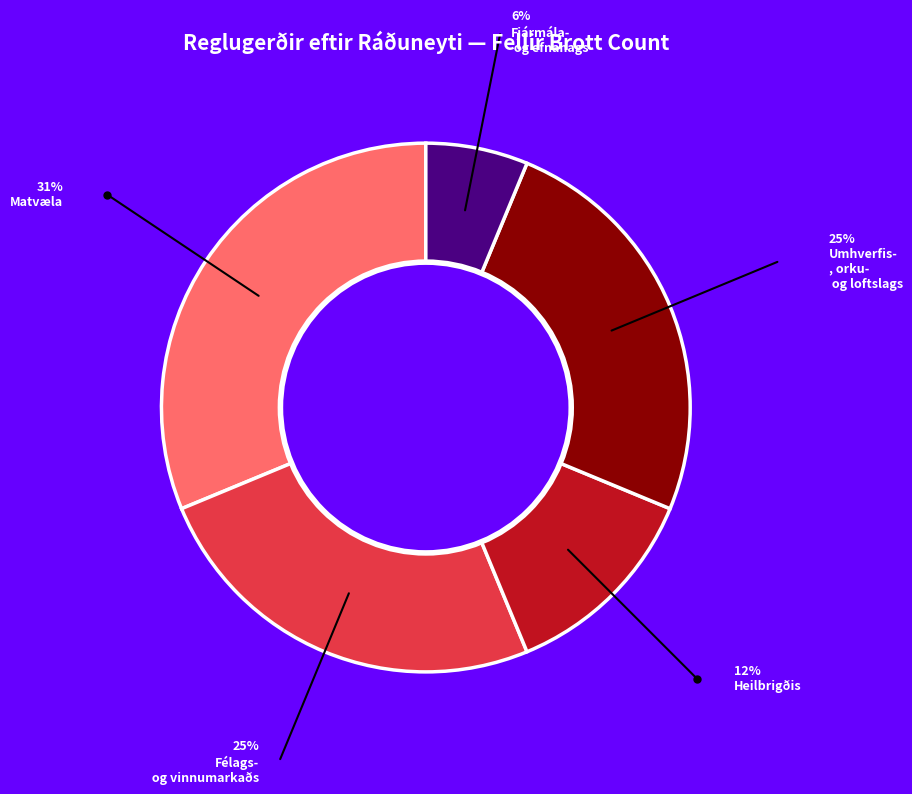

Is there a majority slice in this chart?

No